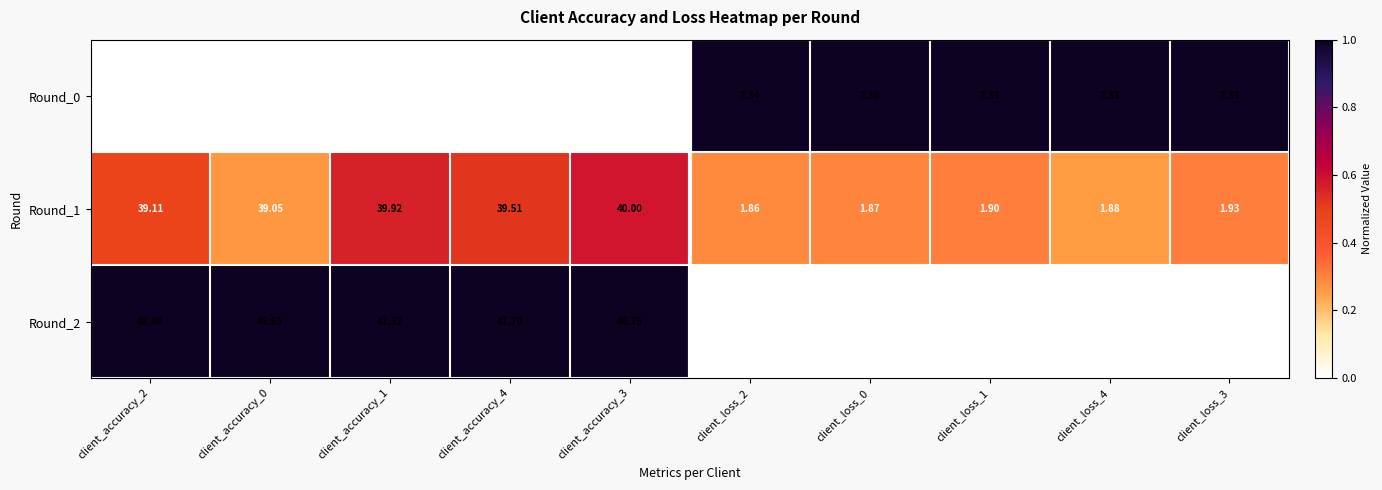

Is the value of Round_2 at client_accuracy_4 greater than the value of Round_1 at client_loss_1?

Yes